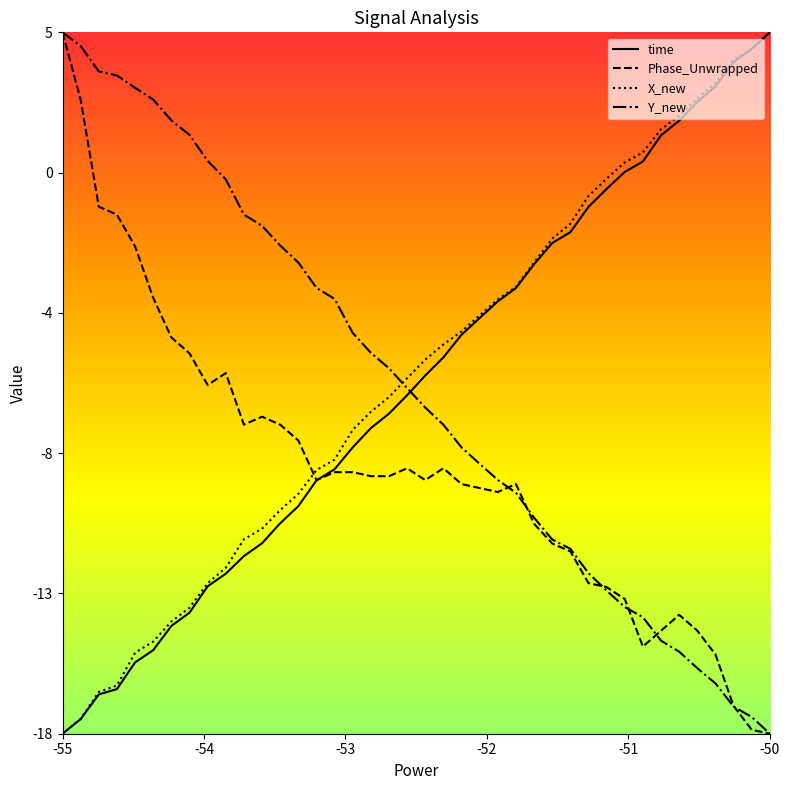

What are all the series names shown in the legend?

time, Phase_Unwrapped, X_new, Y_new